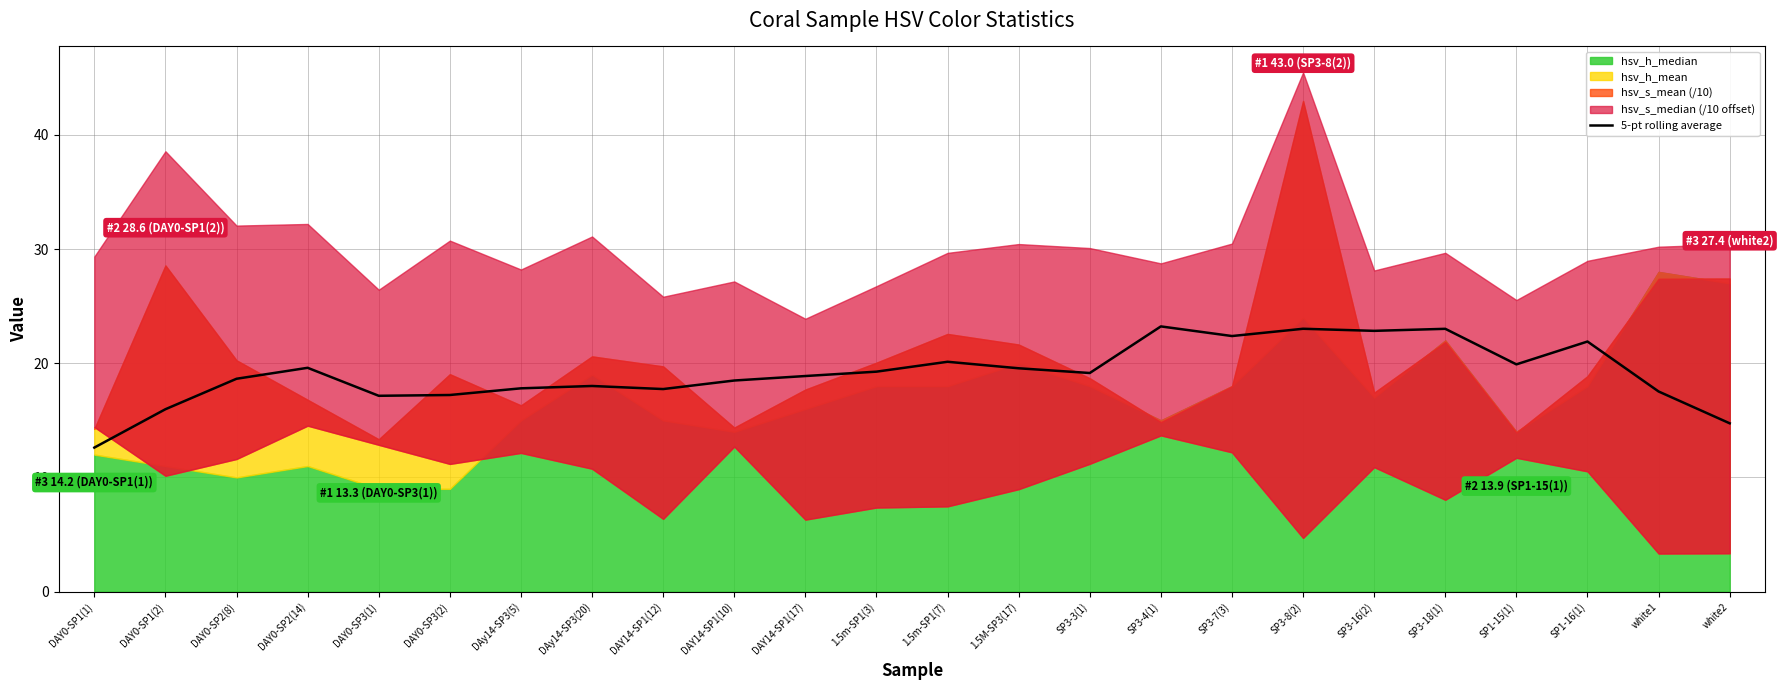

Is it true that 5-pt rolling average equals 19.6 at 1.5M-SP3(17)?

True